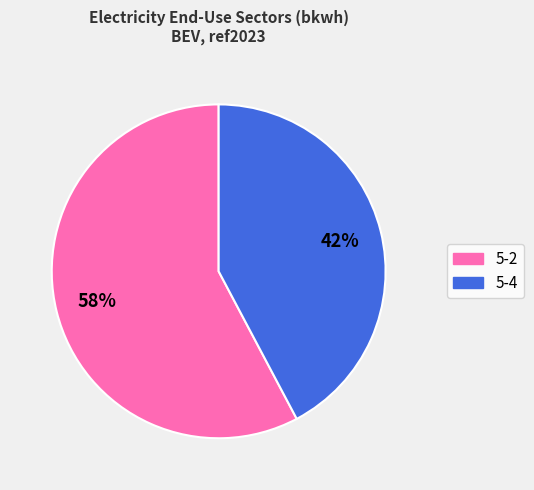

Does any single category account for the majority?

Yes